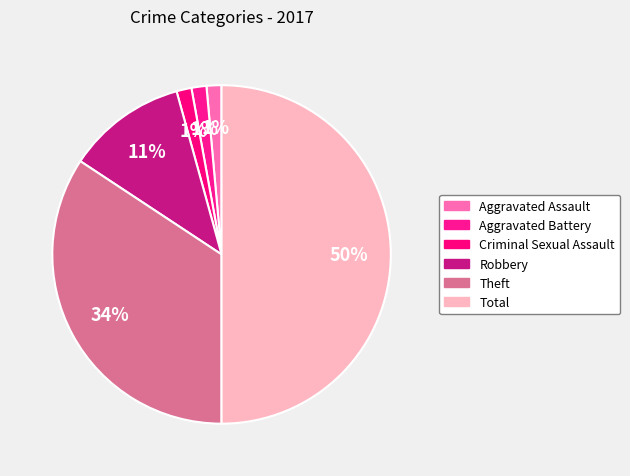

Which slice is the largest?

Total